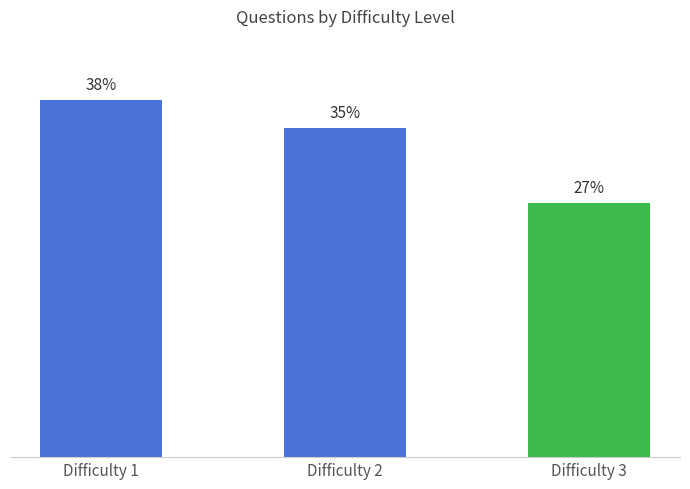

Which label corresponds to the smallest value in the chart?

Difficulty 3